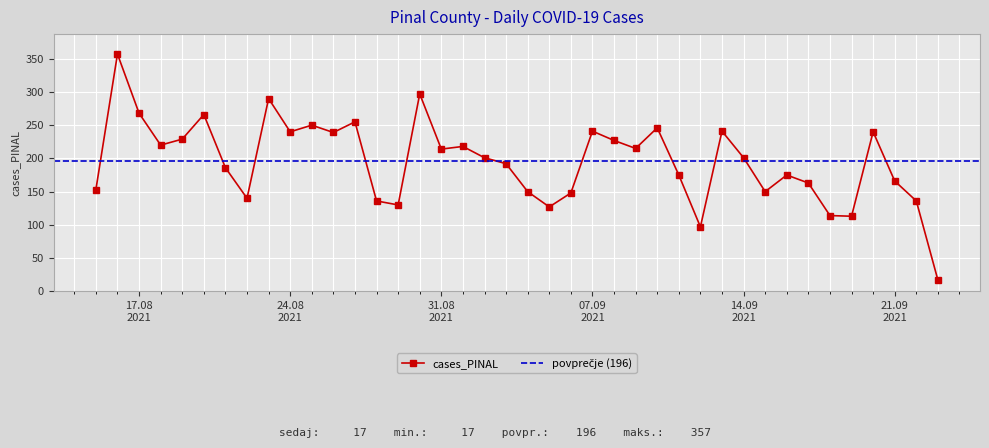

What is the highest value of the cases_PINAL series?

357